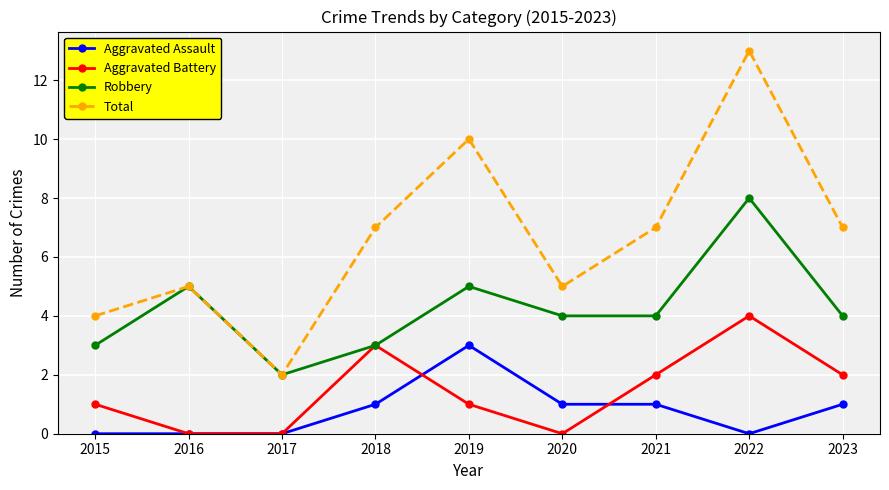

How many data points in Aggravated Assault are less than 1?

4